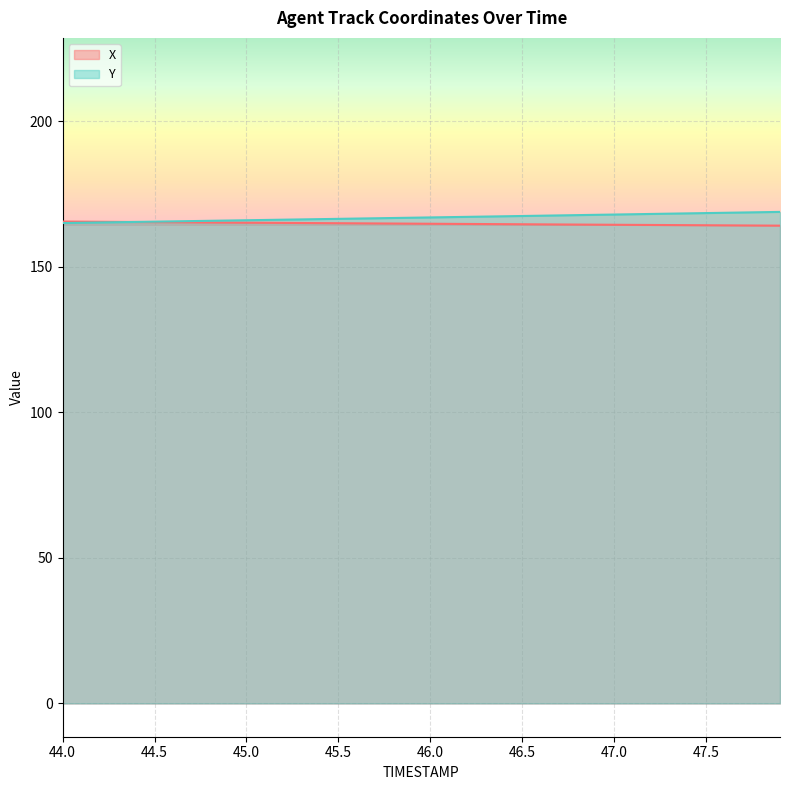

What are all the series names shown in the legend?

X, Y